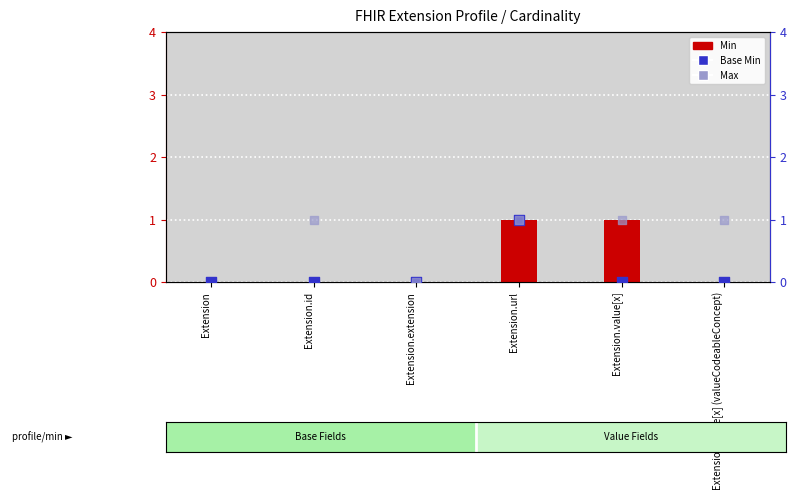

Which series has the widest spread of Y values?

Max